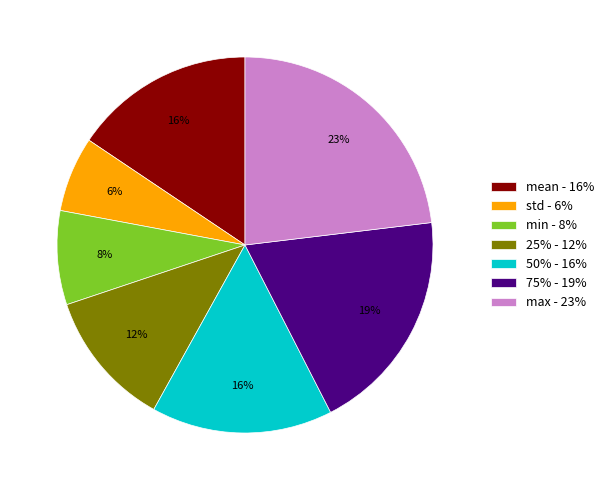

What is the largest slice in the pie chart?

max - 23%